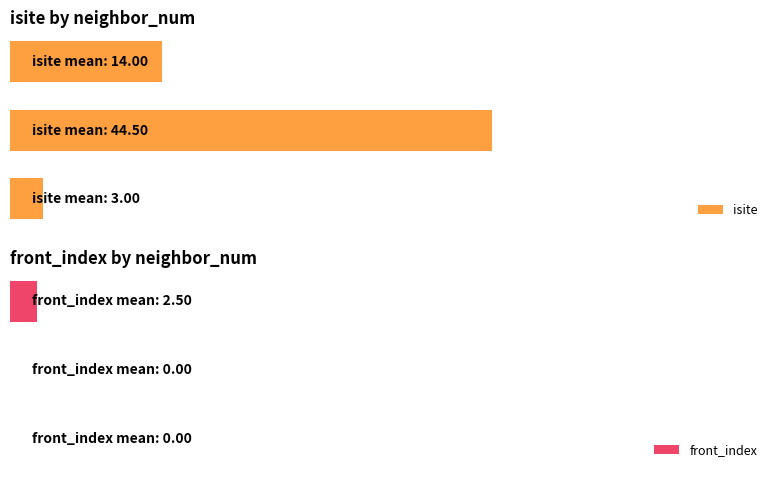

Read the isite value at 20.

14.0